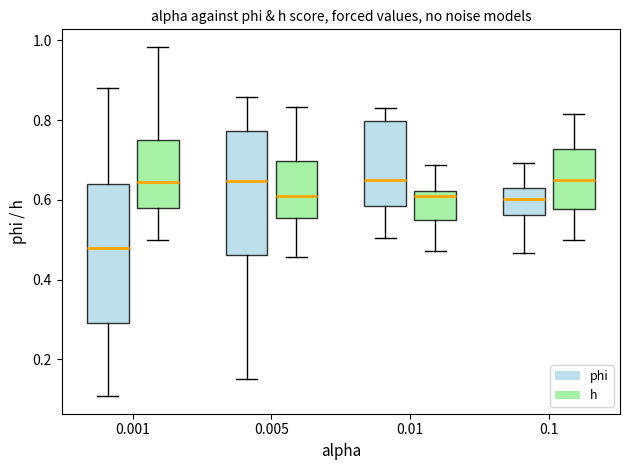

Which box is the tallest, from its lower edge to its upper edge?

0.001 (phi)